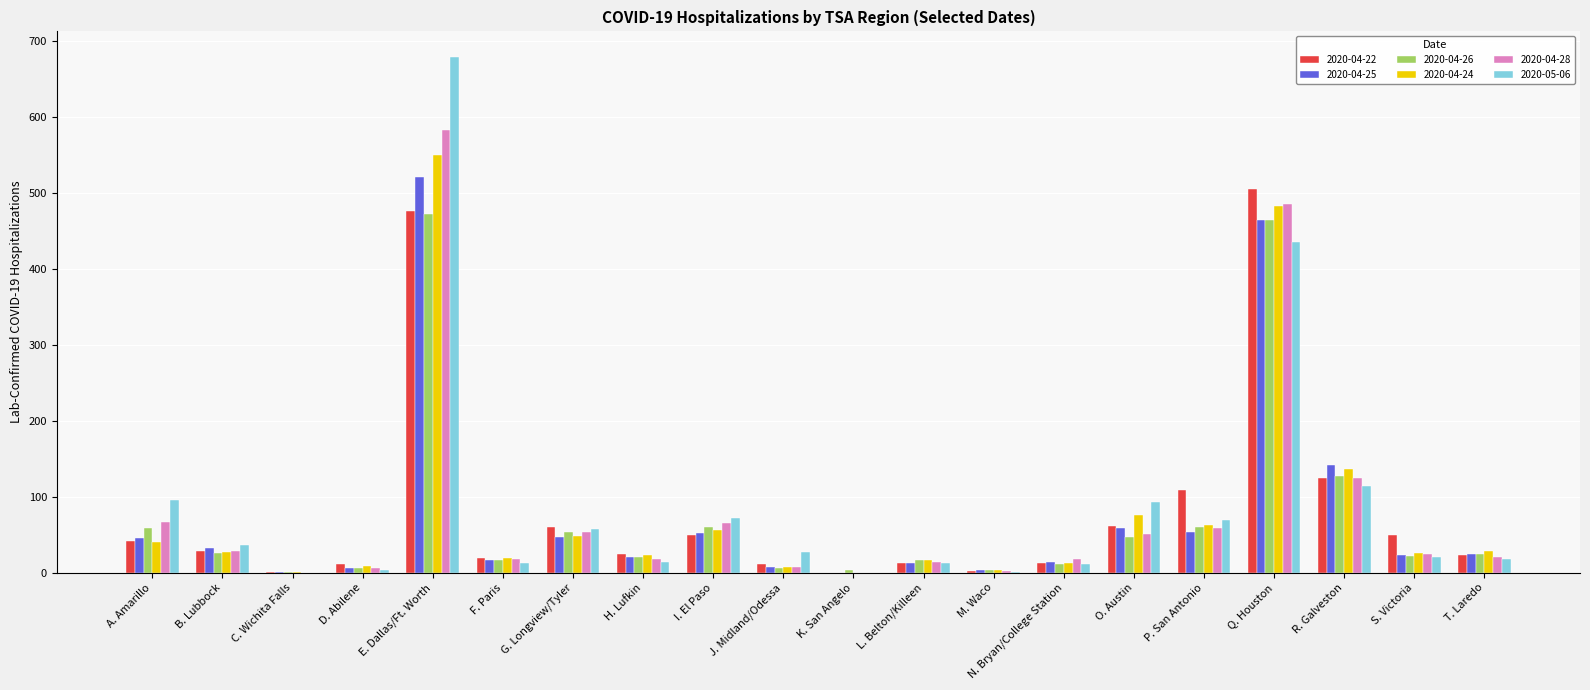

What is the total value across all series at E. Dallas/Ft. Worth?

3282